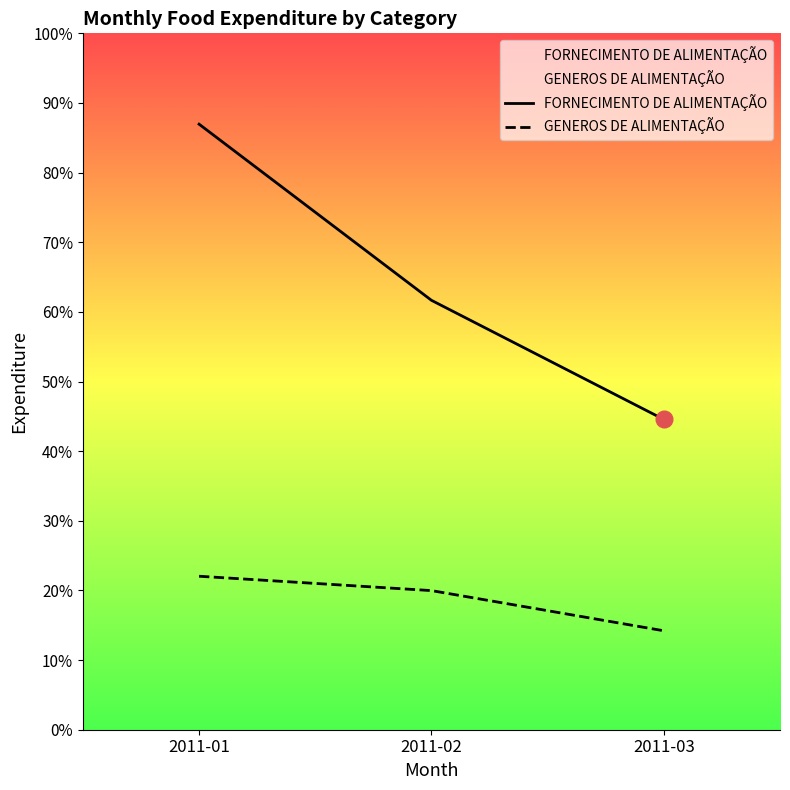

At which label is GENEROS DE ALIMENTAÇÃO closest to 3066?

2011-02